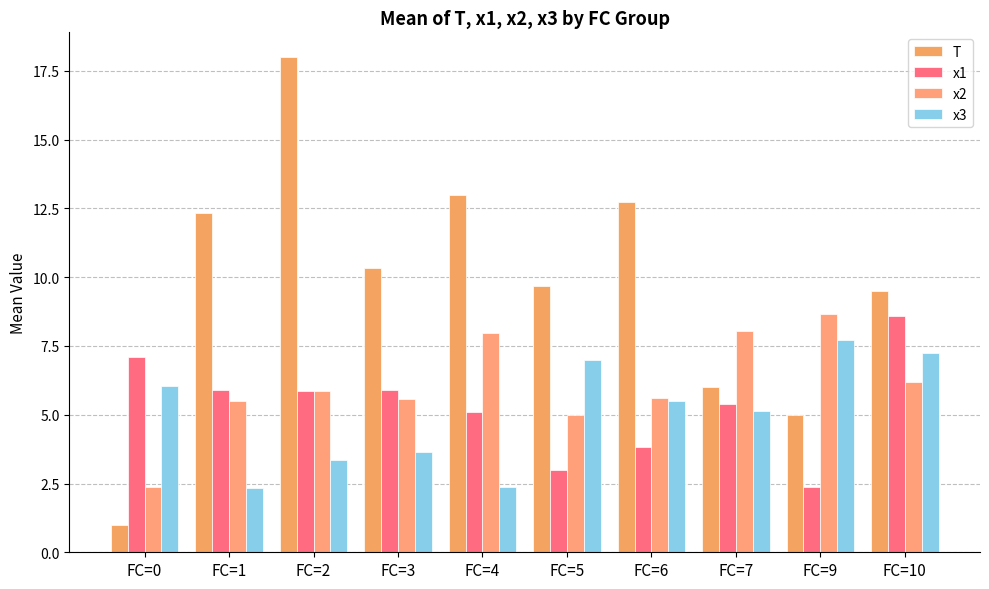

Which label corresponds to the smallest value in the chart?

FC=0